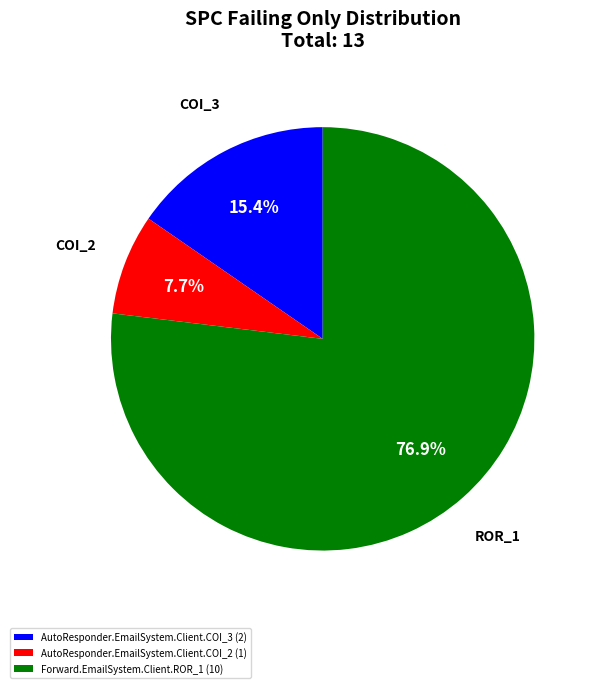

To the nearest percent, what is the average slice percentage?

33%